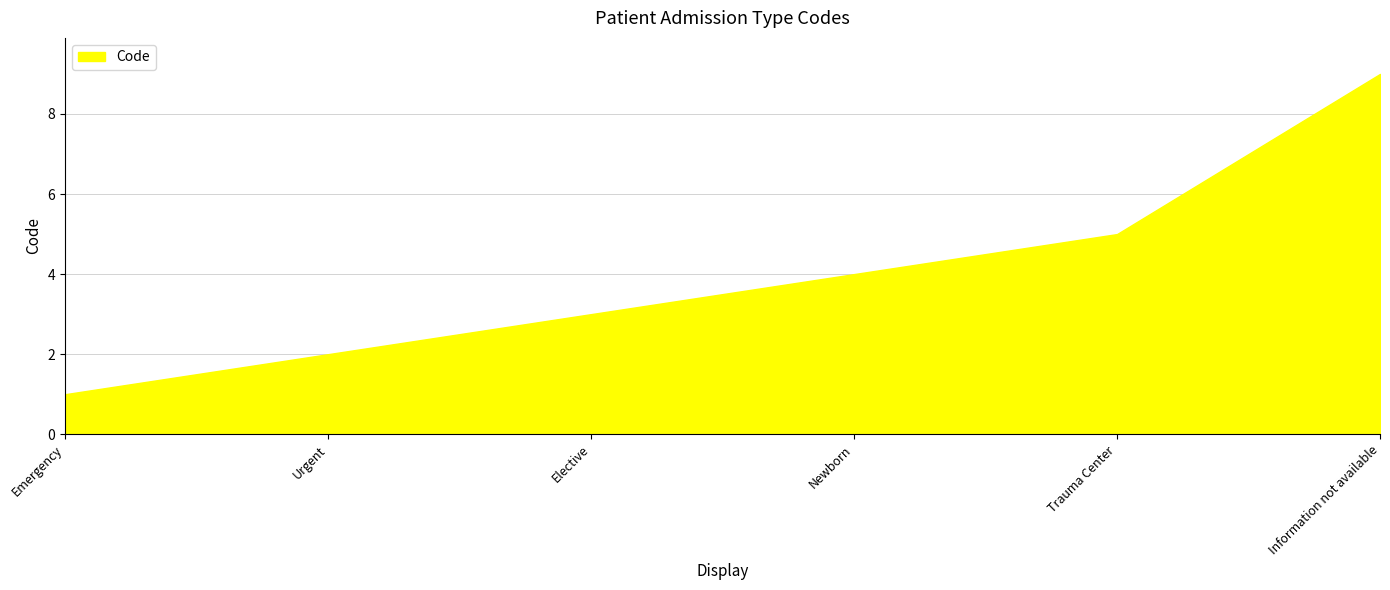

Does the chart display data point markers on the line(s)?

No